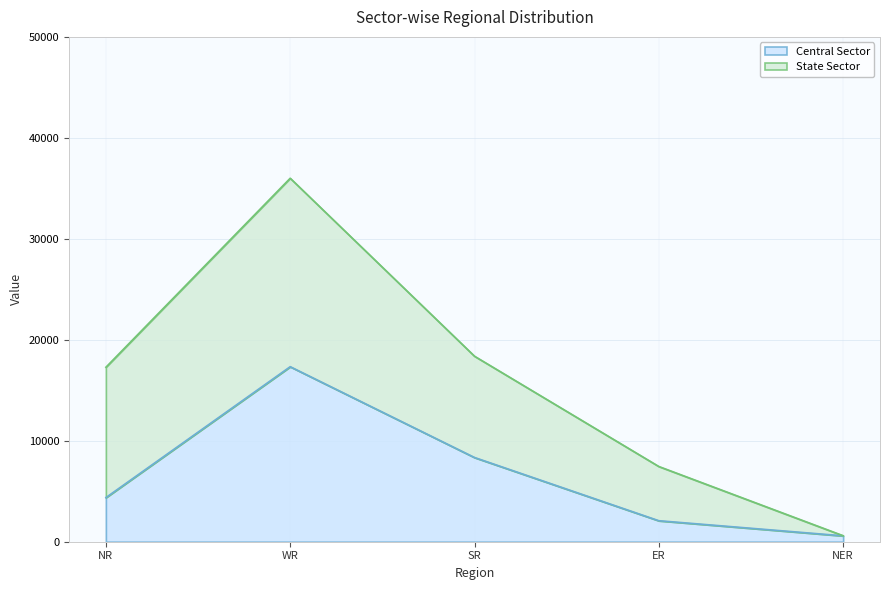

True or false: Central Sector has a value of 11787 at SR.

False